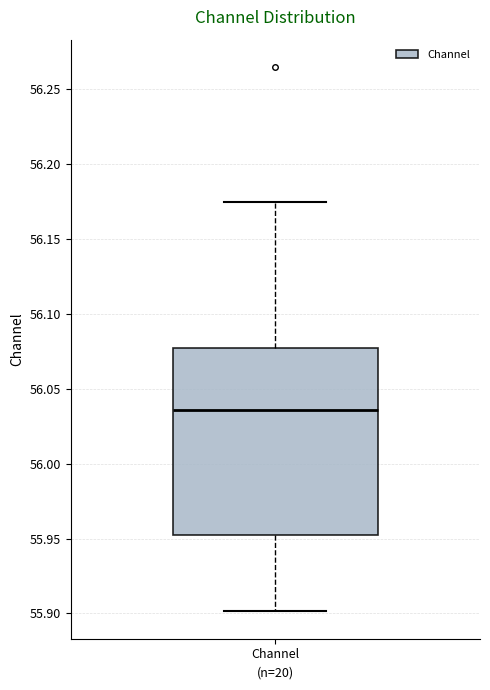

Transcribe this box plot: give where the median line is, the range the box spans, and where the two whiskers end, as read against the y-axis. The values are not printed on the chart, so give them approximately, as read against the axis.

median 56.035, box 55.950 to 56.075, whiskers 55.900 to 56.175